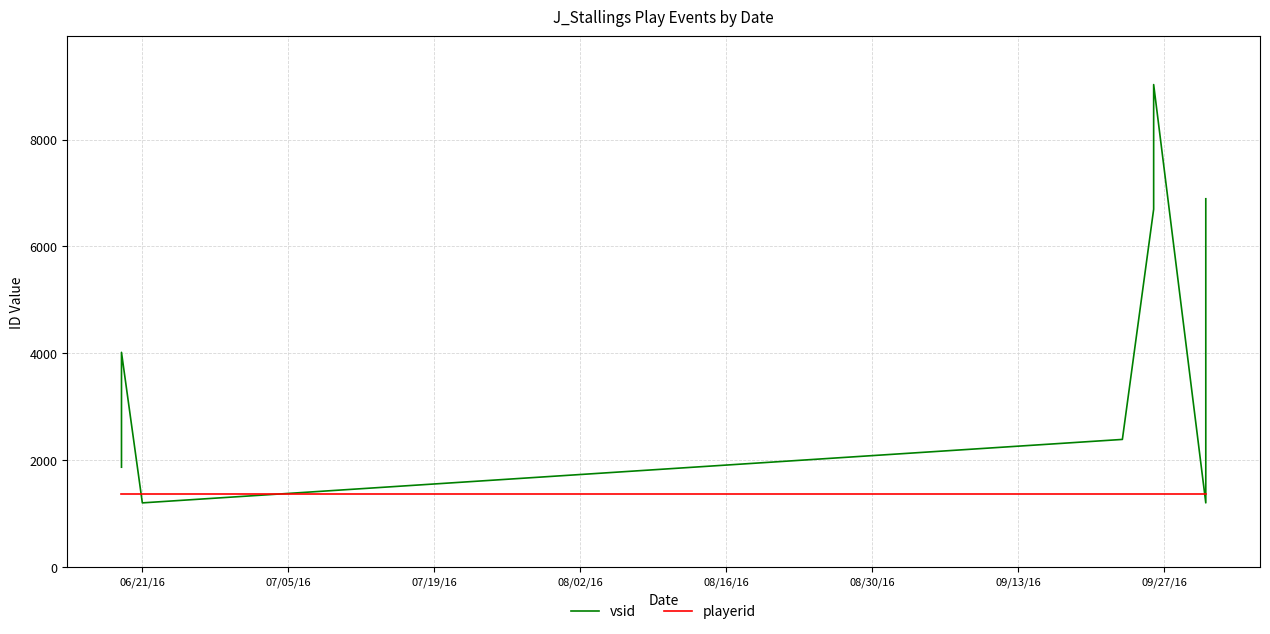

What is the difference between the maximum and minimum values in the vsid series?

7825